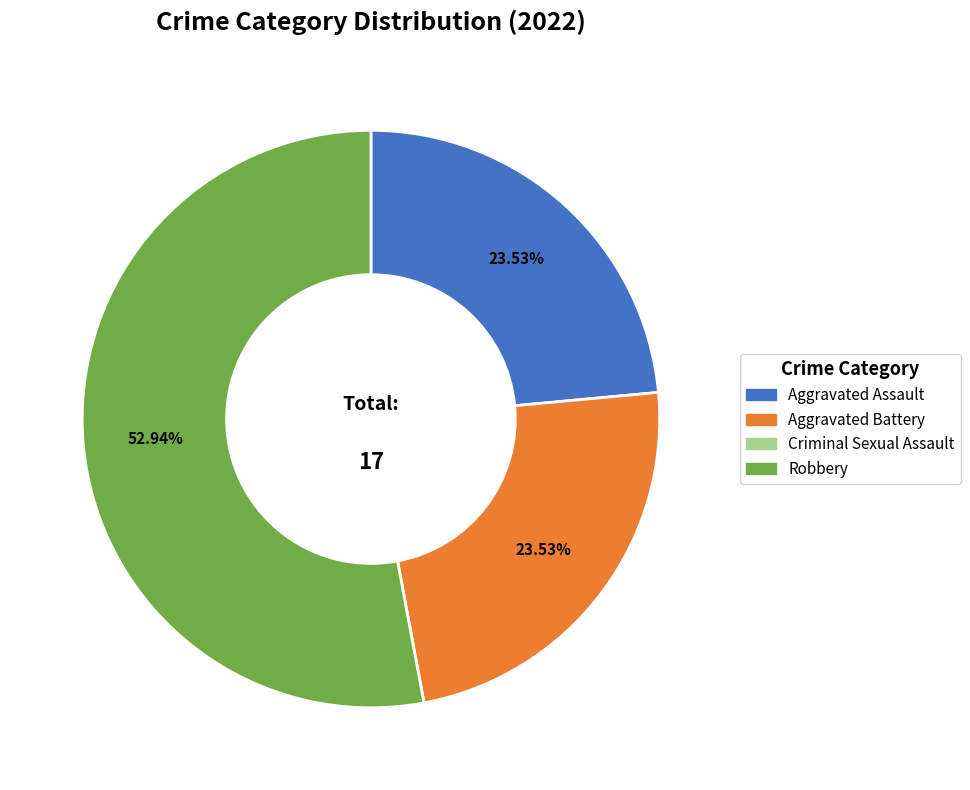

Is there a majority slice in this chart?

Yes